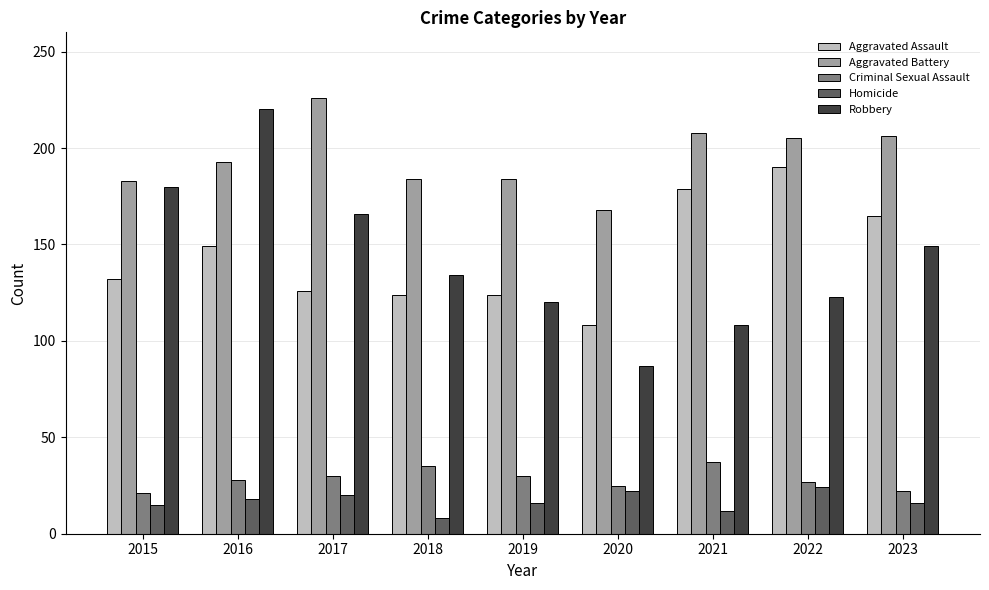

True or false: Robbery has a value of 134 at 2018.

True